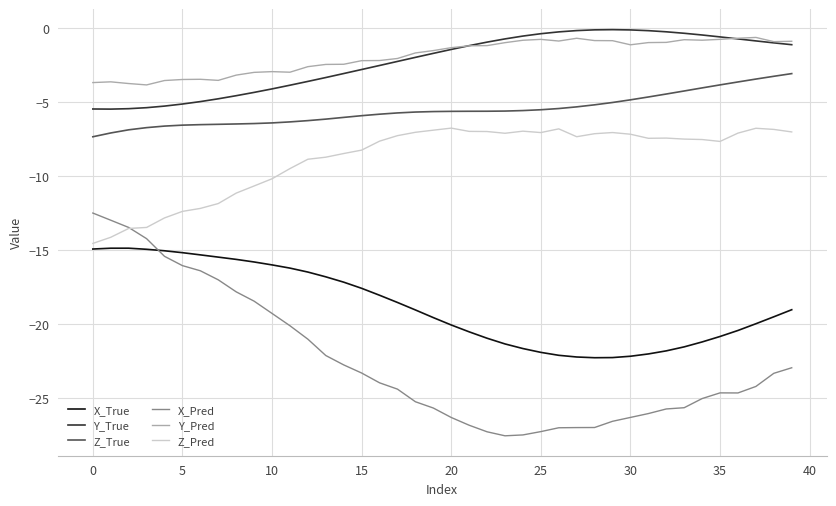

What is the sum of all Z_True values?

-220.3